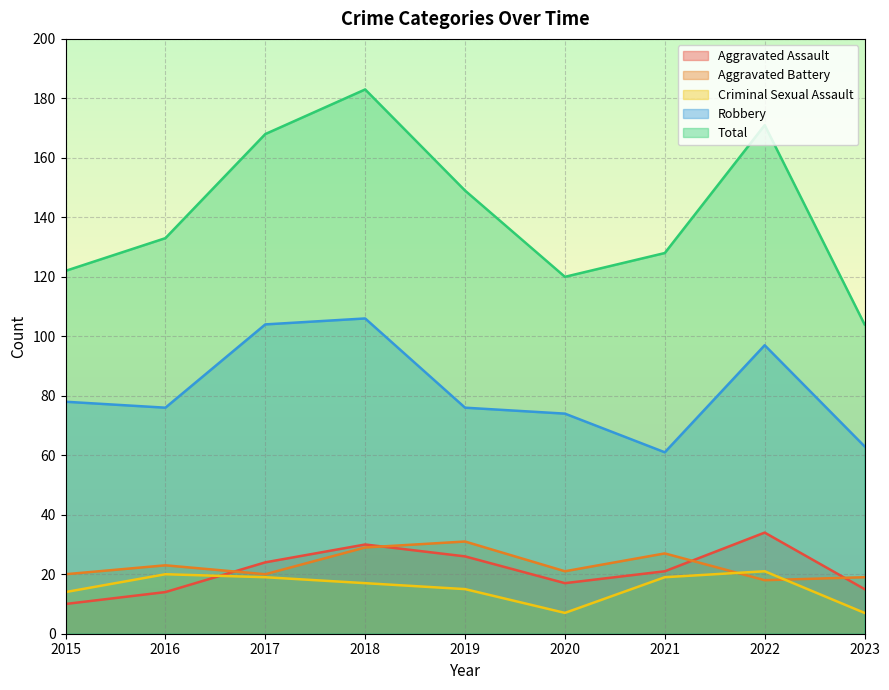

What is the maximum value shown in the chart?

183